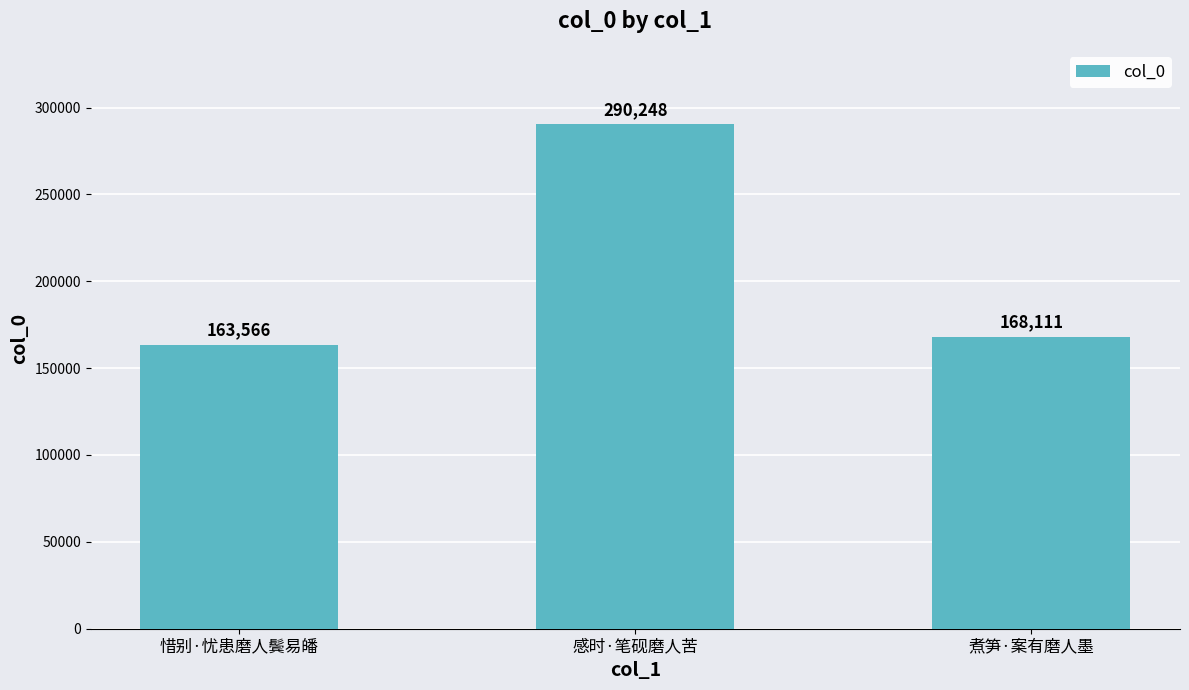

How many bars are there in total?

3